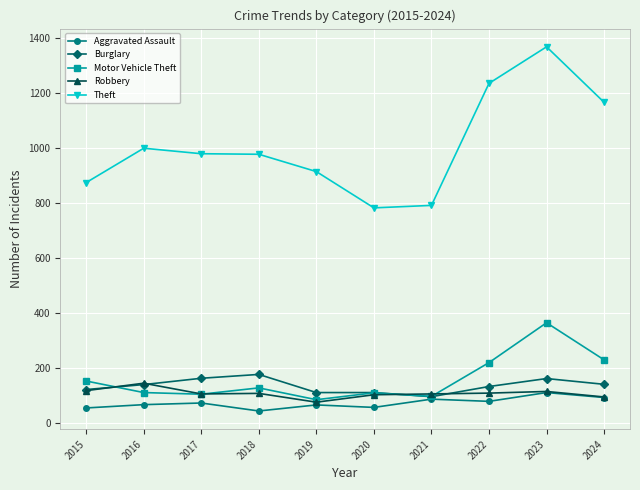

True or false: Theft and Motor Vehicle Theft cross at least once.

False